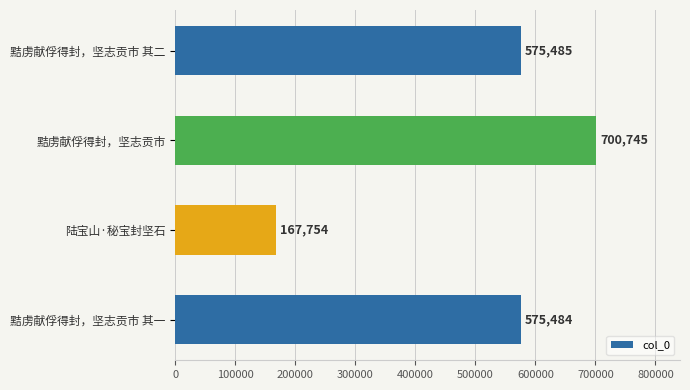

Does the chart contain any negative values?

No